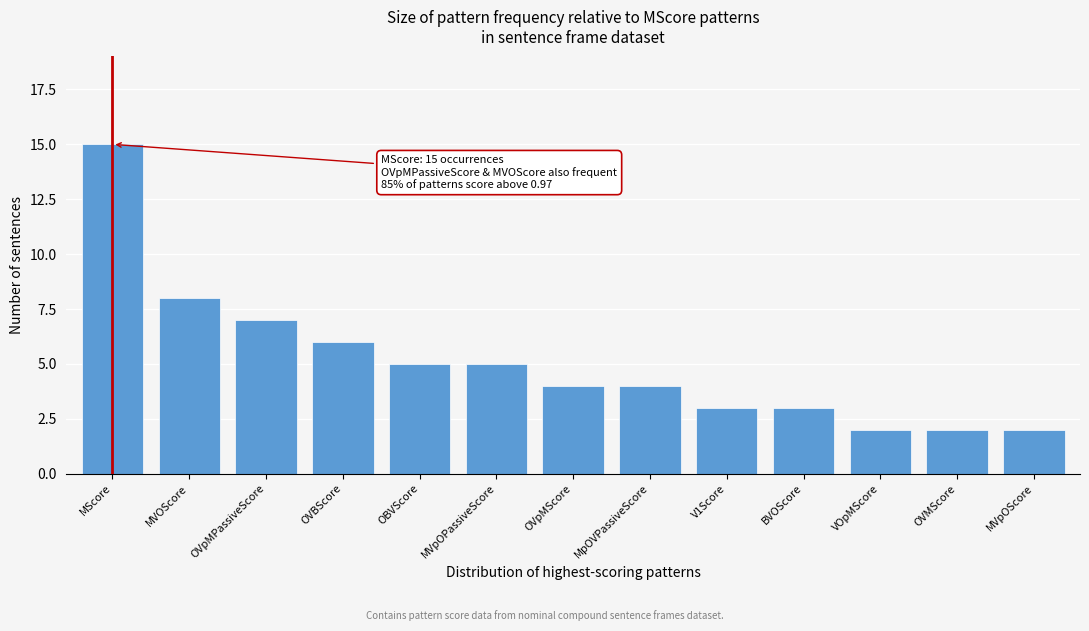

Reading right to left, transcribe all the data shown in this chart.

MVpOScore=2	OVMScore=2	VOpMScore=2	BVOScore=3	V1Score=3	MpOVPassiveScore=4	OVpMScore=4	MVpOPassiveScore=5	OBVScore=5	OVBScore=6	OVpMPassiveScore=7	MVOScore=8	MScore=15